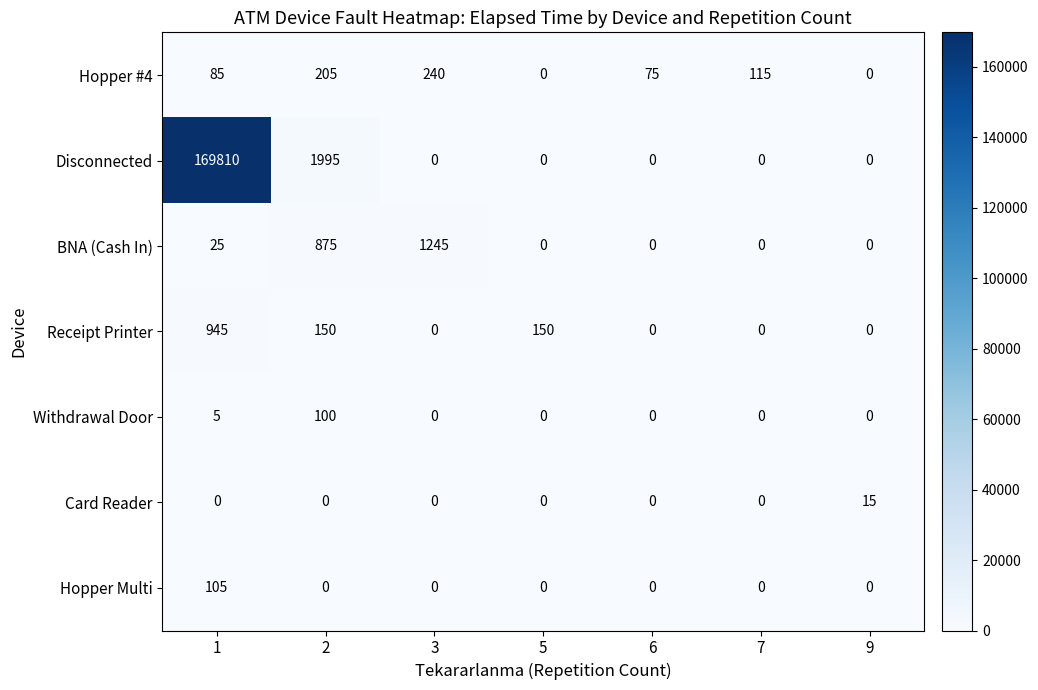

At which category is the sum across all series the highest?

1